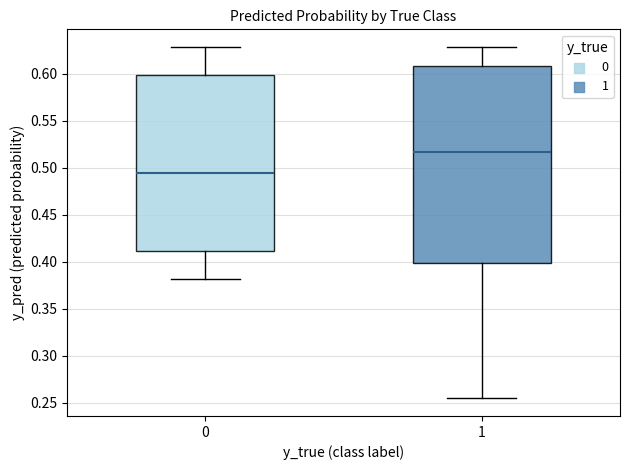

Which box's median line is the lowest?

0